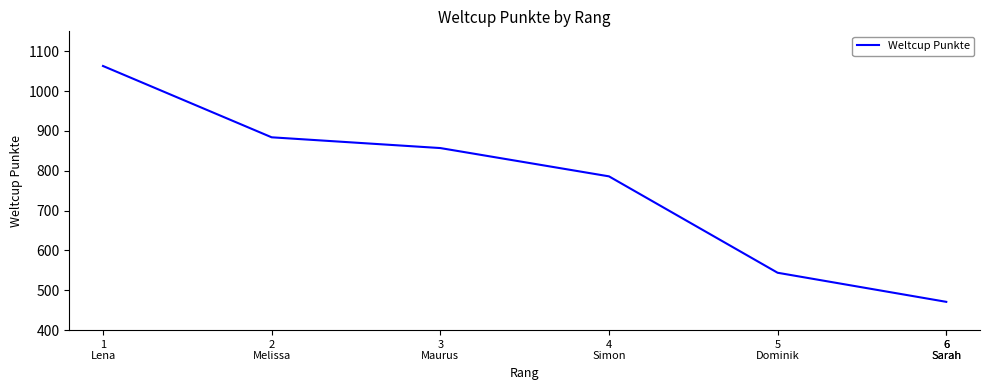

Is it true that the value at 3
Maurus is 1478?

False